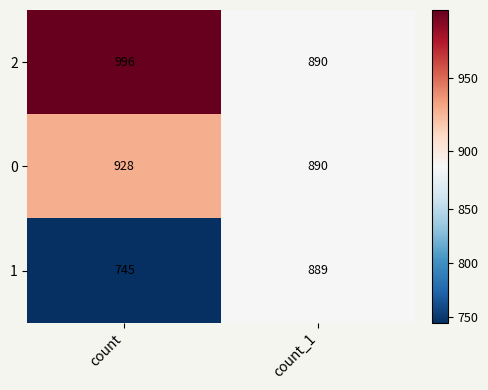

What is the difference between the 2 values at count_1 and count?

106